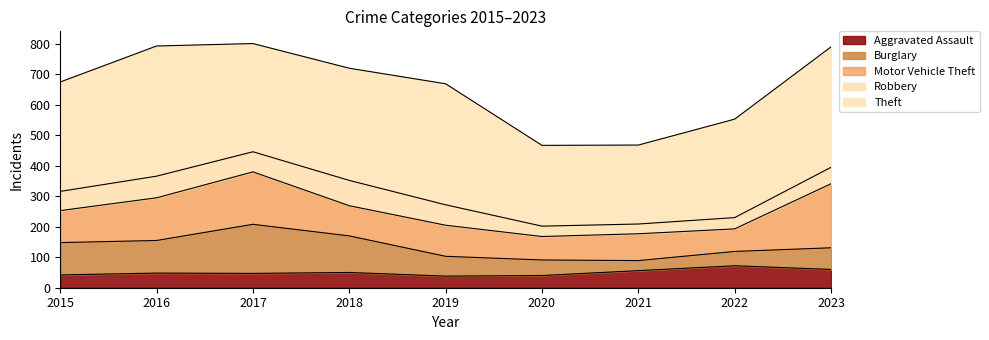

How many interior local peaks does the Robbery series have?

2